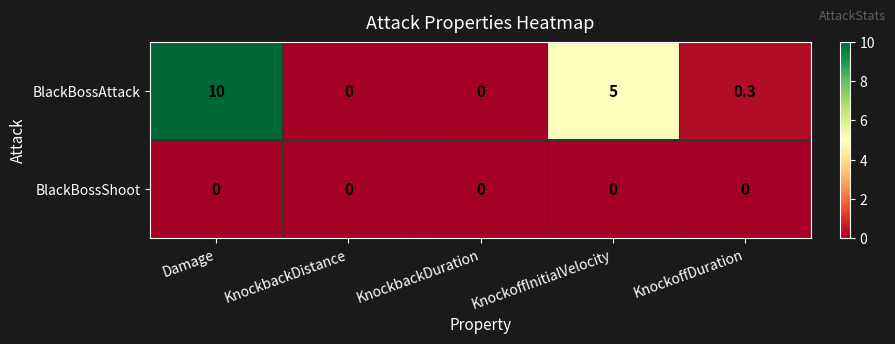

True or false: BlackBossShoot has a value of 0.0 at KnockbackDistance.

True